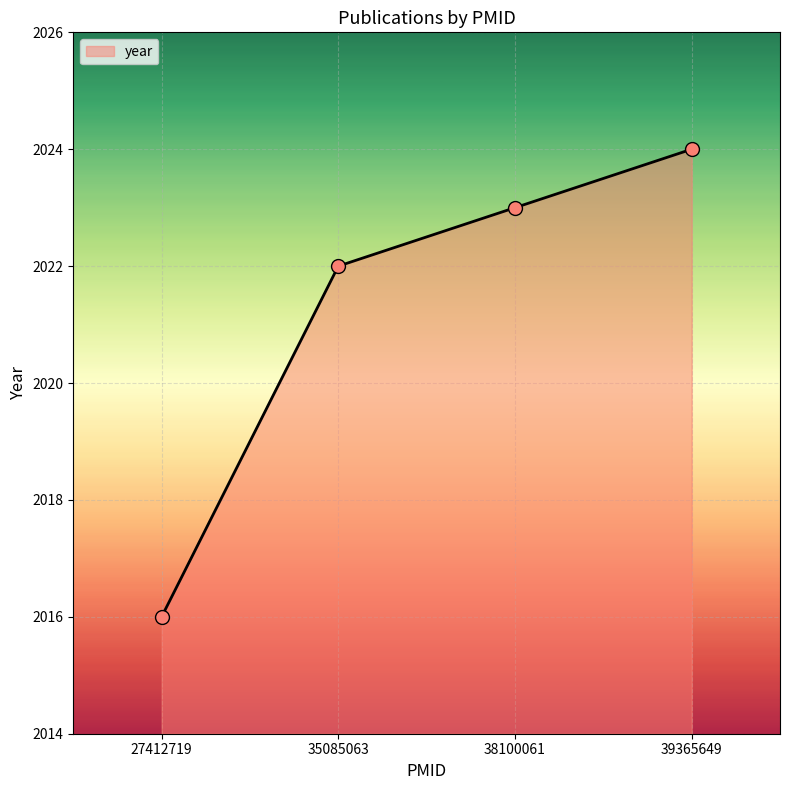

Approximately how many times larger is the value at 27412719 compared to 35085063?

1.0